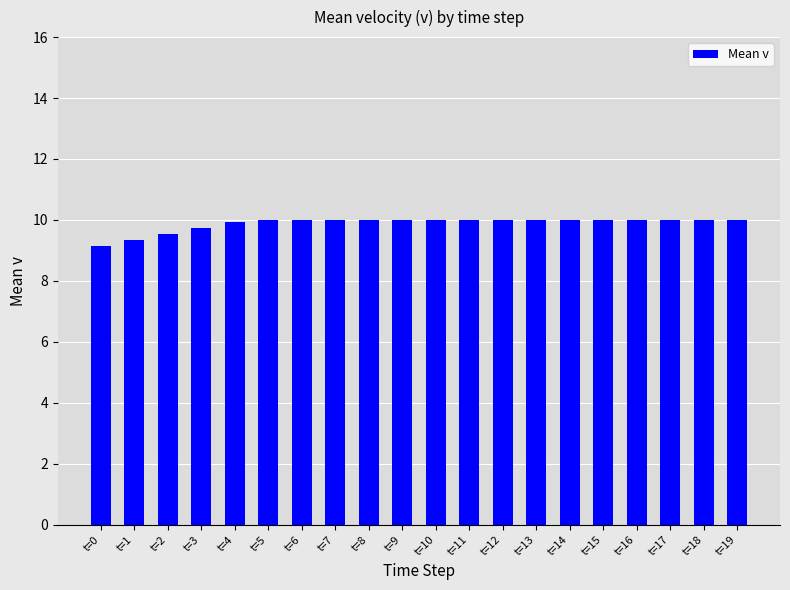

Between t=18 and t=0, which is larger?

t=18